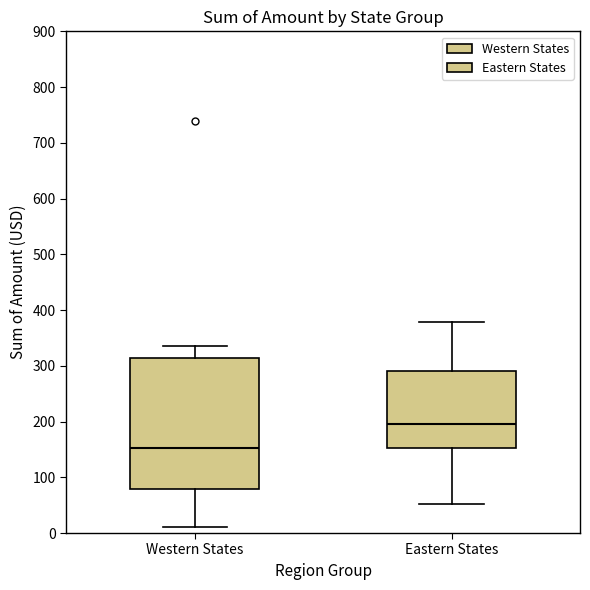

Where does the lower whisker of the box for Eastern States end on the y-axis? The values are not printed on the chart, so give them approximately, as read against the axis.

50